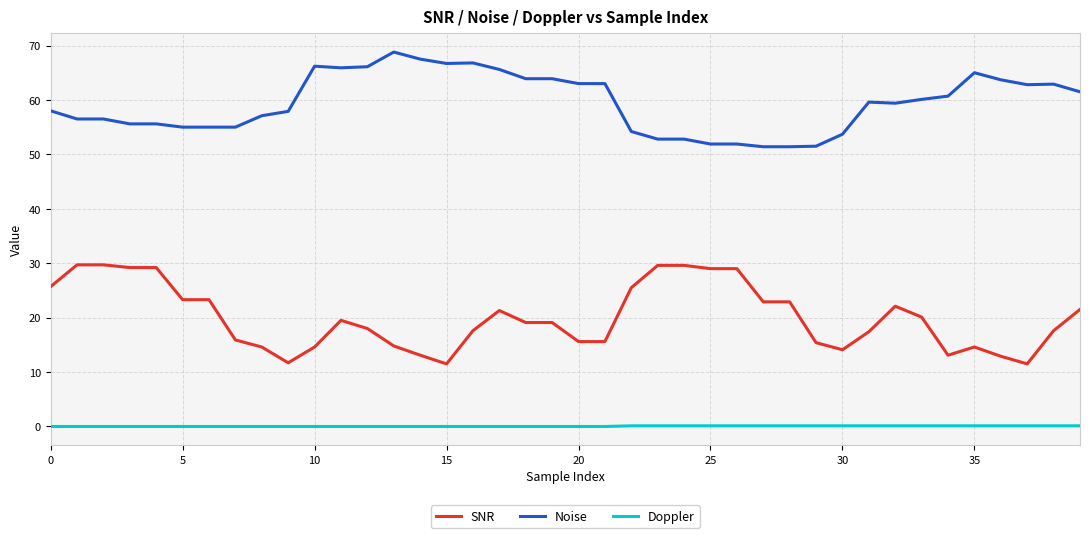

What is the maximum value shown in the chart?

68.8